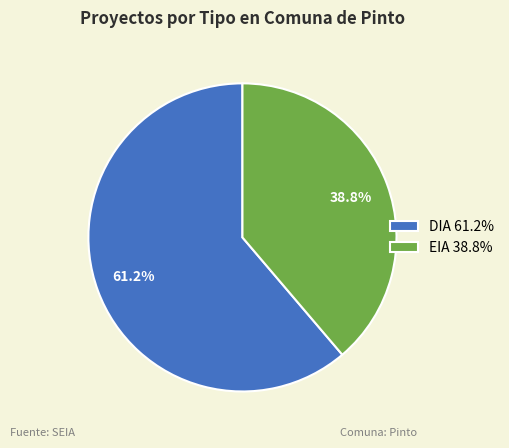

Between EIA and DIA, which is larger?

DIA